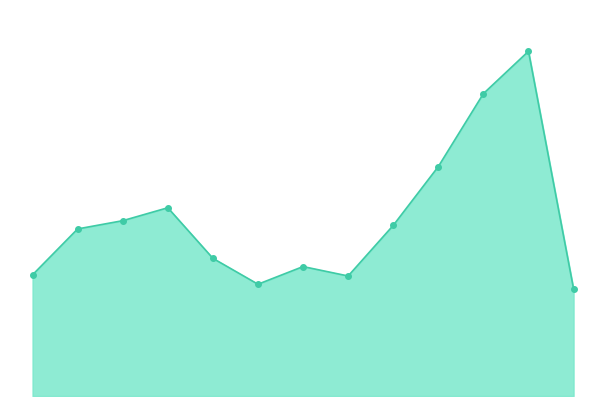

What is the ratio of the value at 4 to the value at 1?

0.8